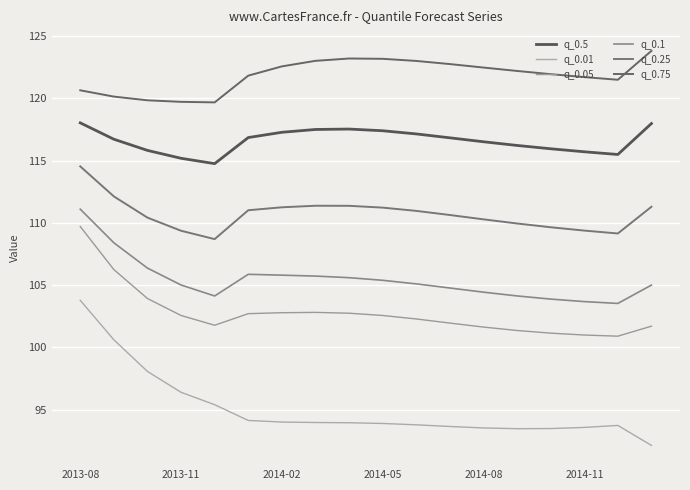

How many lines are shown in the chart?

6